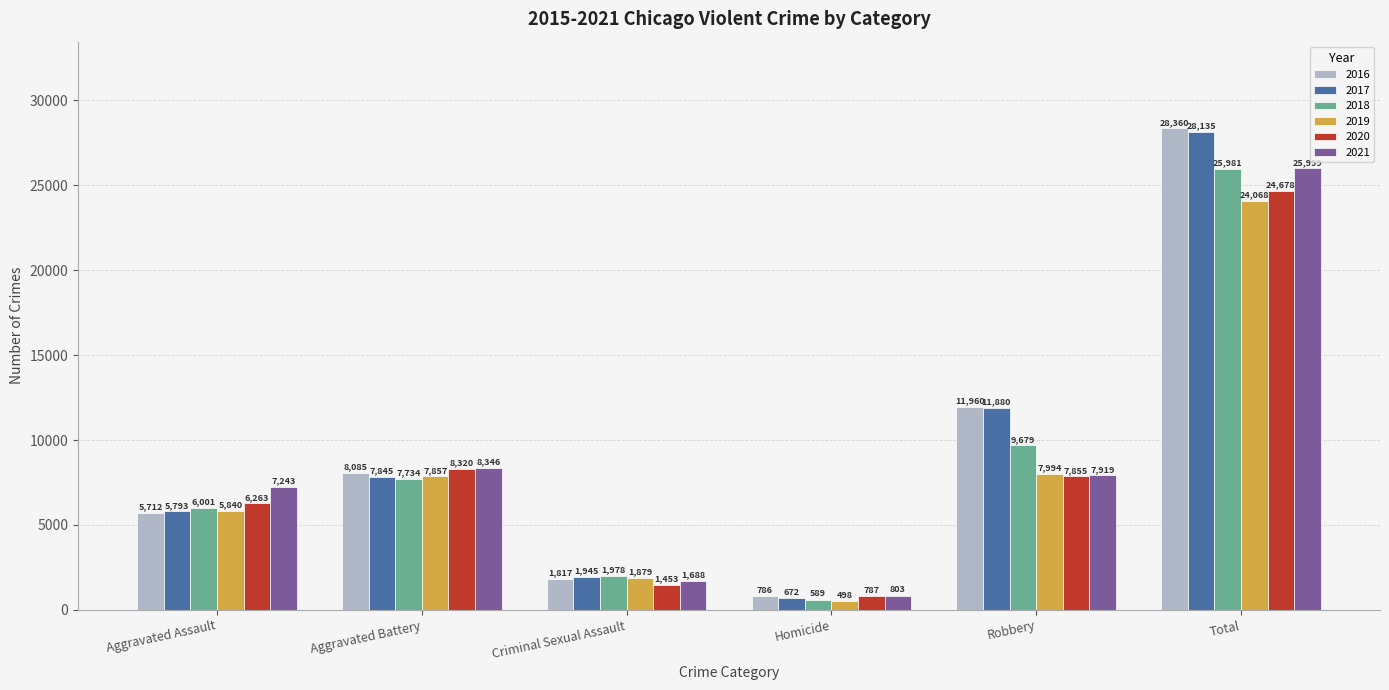

Reading right to left, what are all the values shown in this chart?

2016: Total=28360	Robbery=11960	Homicide=786	Criminal Sexual Assault=1817	Aggravated Battery=8085	Aggravated Assault=5712
2017: Total=28135	Robbery=11880	Homicide=672	Criminal Sexual Assault=1945	Aggravated Battery=7845	Aggravated Assault=5793
2018: Total=25981	Robbery=9679	Homicide=589	Criminal Sexual Assault=1978	Aggravated Battery=7734	Aggravated Assault=6001
2019: Total=24068	Robbery=7994	Homicide=498	Criminal Sexual Assault=1879	Aggravated Battery=7857	Aggravated Assault=5840
2020: Total=24678	Robbery=7855	Homicide=787	Criminal Sexual Assault=1453	Aggravated Battery=8320	Aggravated Assault=6263
2021: Total=25999	Robbery=7919	Homicide=803	Criminal Sexual Assault=1688	Aggravated Battery=8346	Aggravated Assault=7243